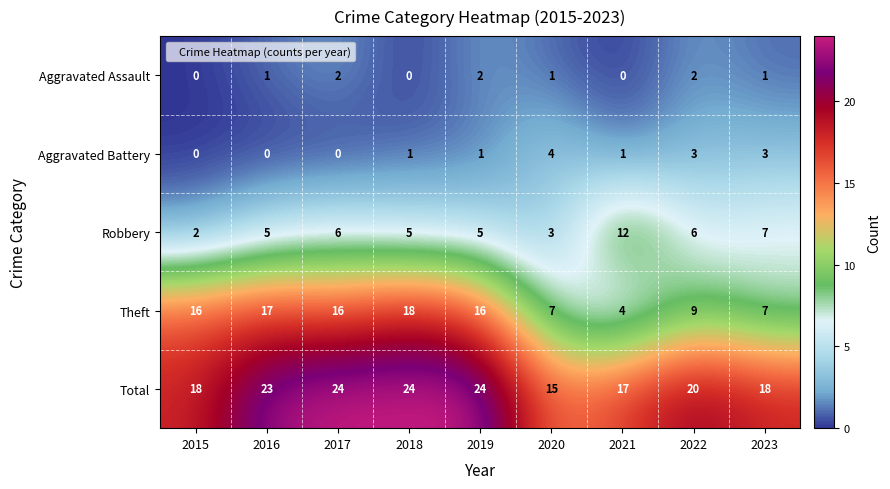

Between 2015 and 2019, which series saw the biggest shift?

Total